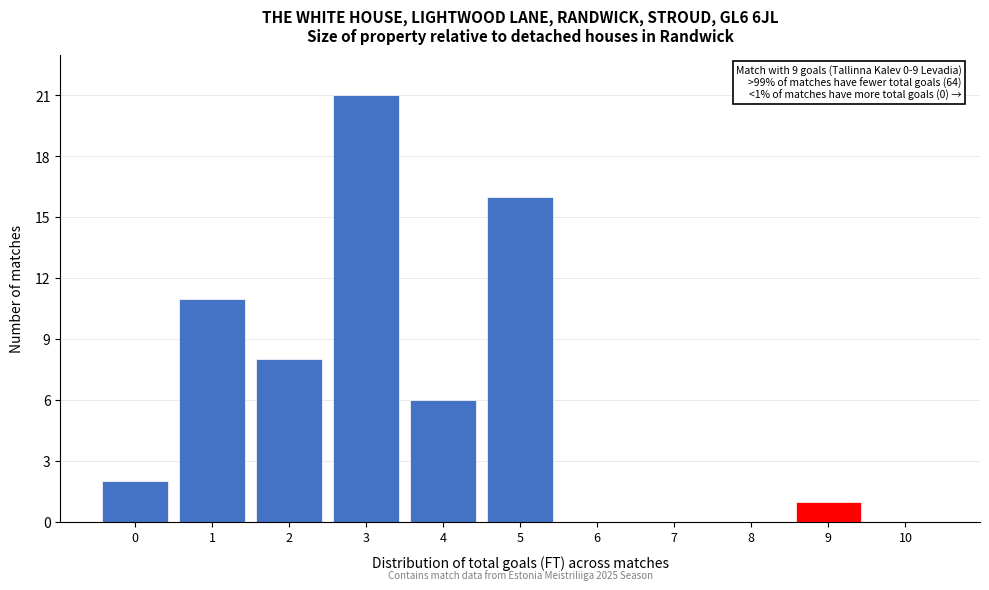

Over which range of the x-axis is the bar tallest?

2.5 to 3.5